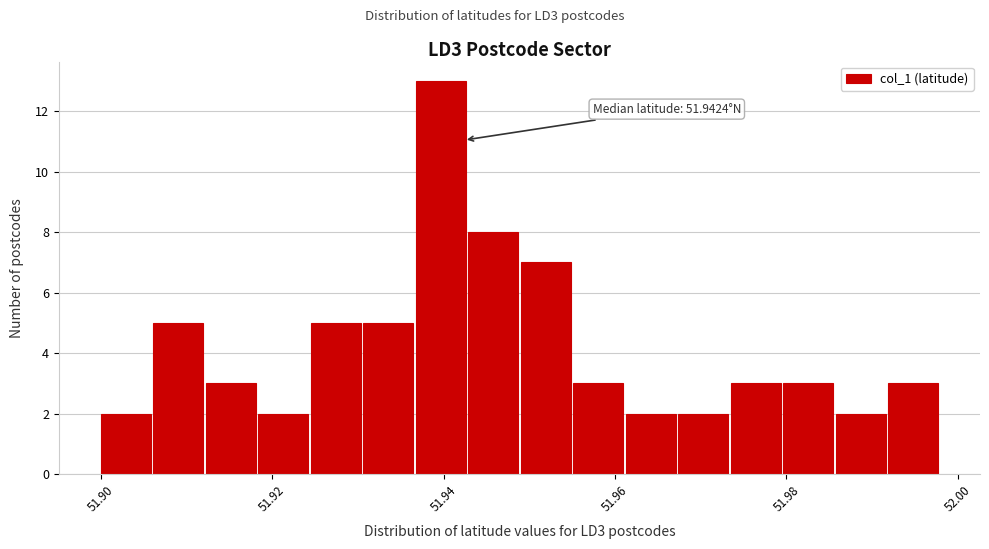

Around what value on the x-axis is the tallest bar? Give the approximate position of its centre, as read against the axis.

51.940